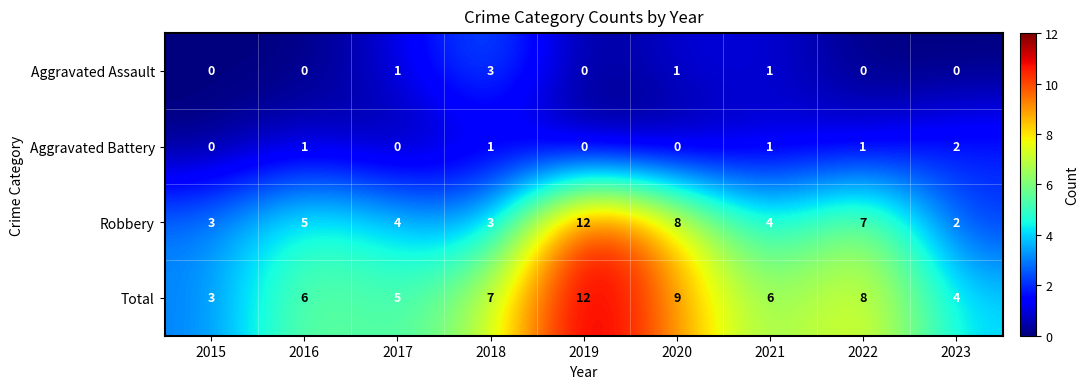

What is the difference between the highest and lowest values at 2022?

8